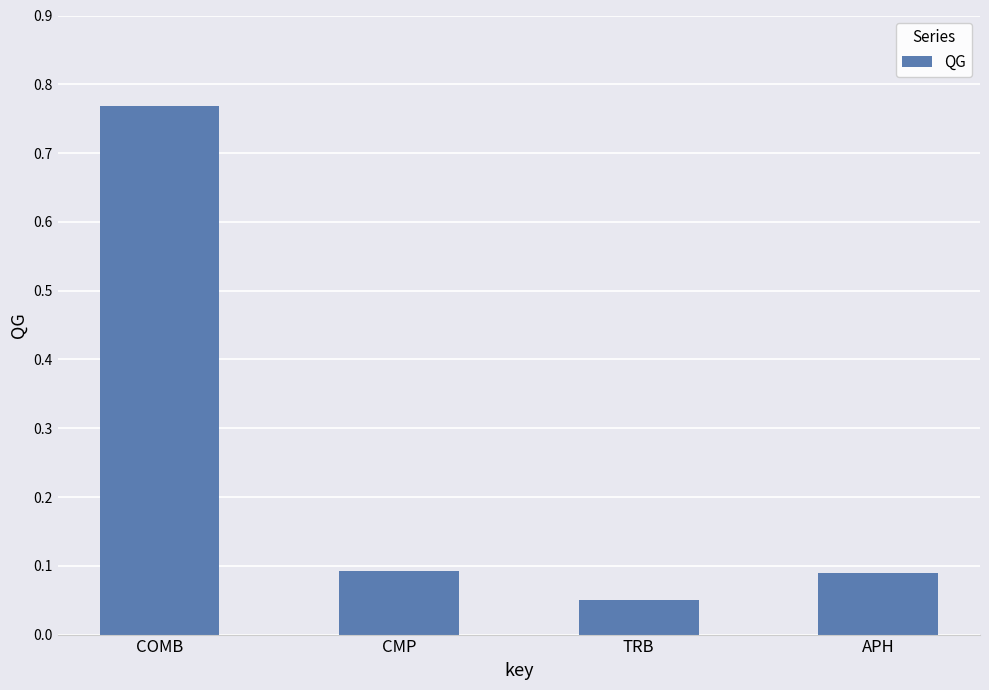

True or false: the data shows 0.1 at TRB.

True